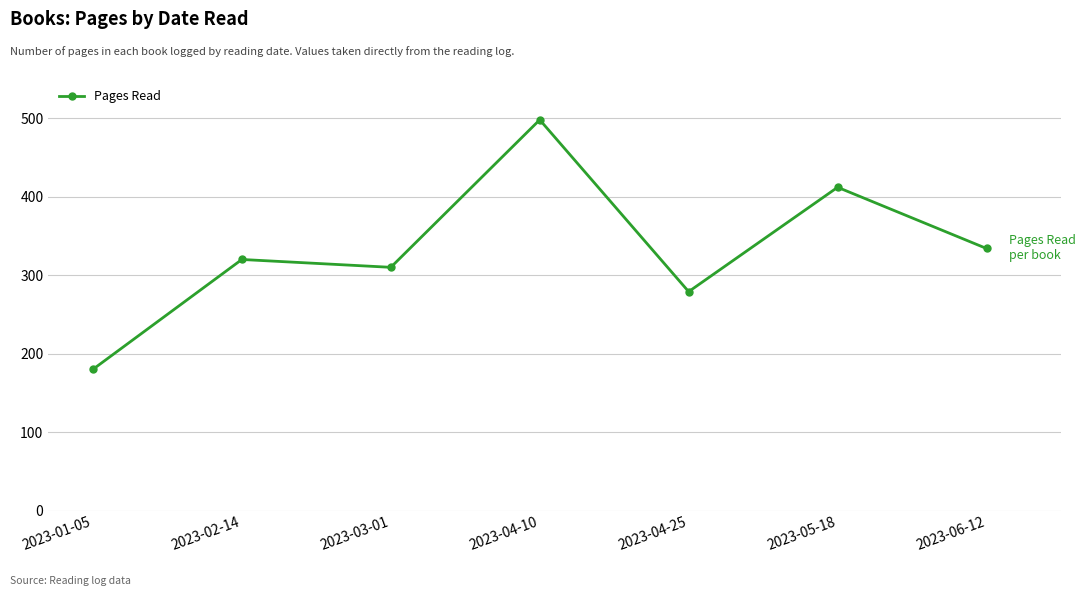

Where is the first local minimum?

2023-03-01